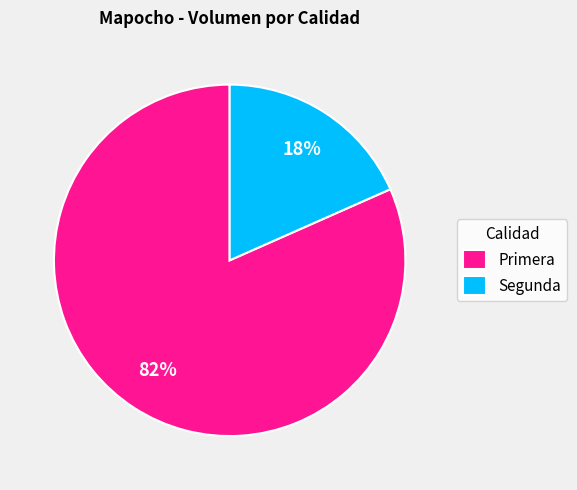

Is the sum of Primera and Segunda greater than half?

Yes